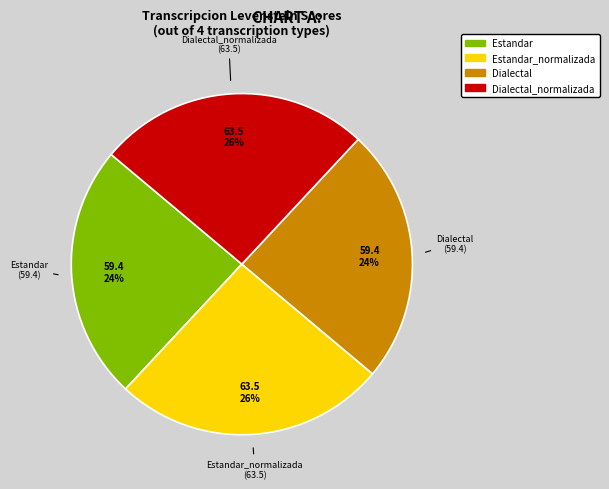

What is the ratio of the value at Estandar to the value at Estandar_normalizada?

0.9